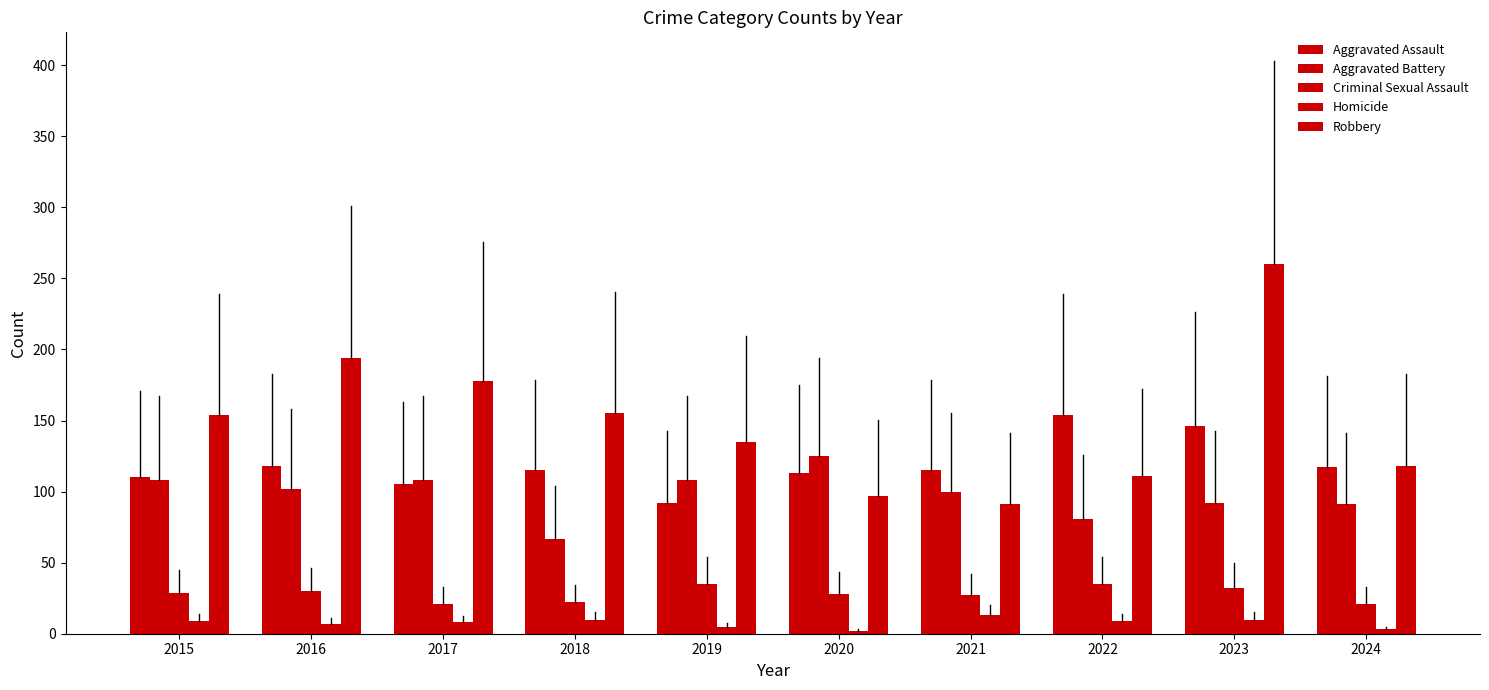

How many bars are there in total?

50